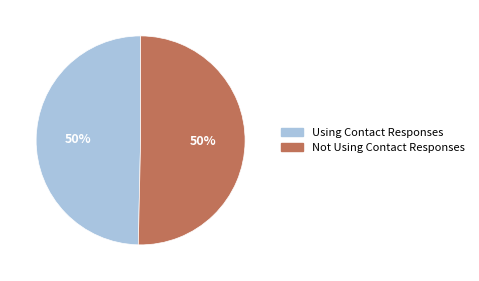

True or false: Not Using Contact Responses accounts for 61% of the total.

False